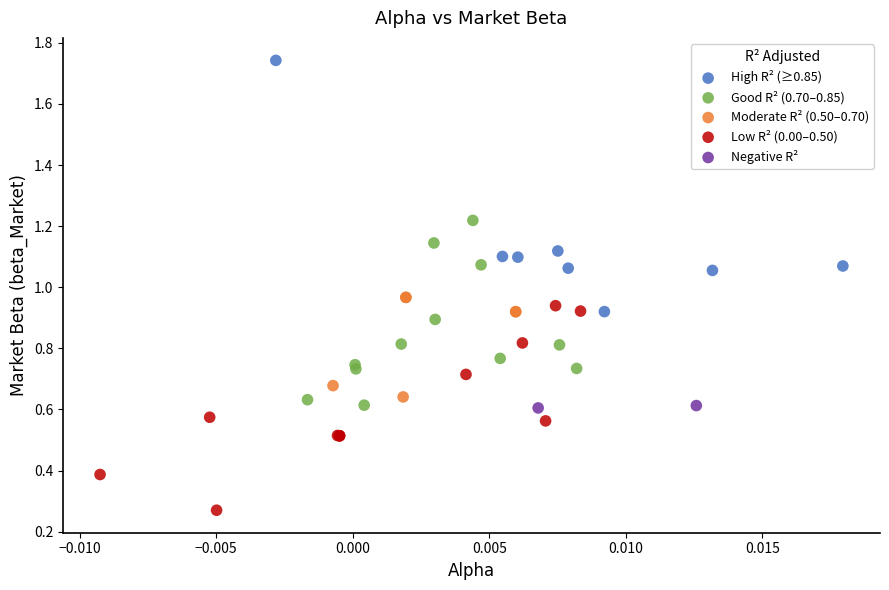

Which series reaches the minimum Y coordinate?

Low R² (0.00–0.50)